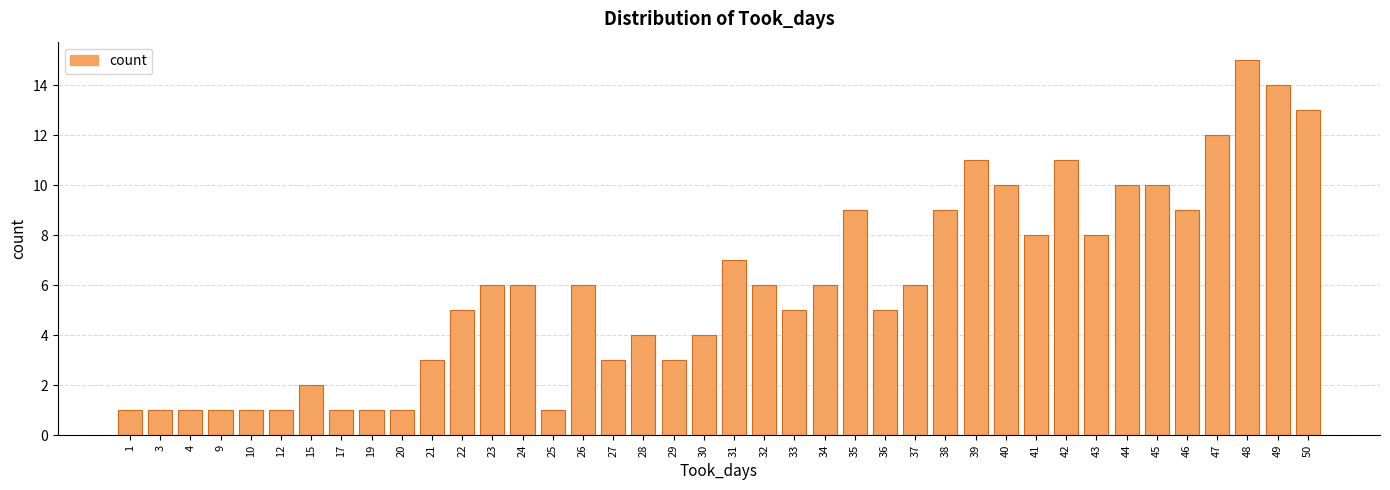

Which category has the highest value across all series?

48